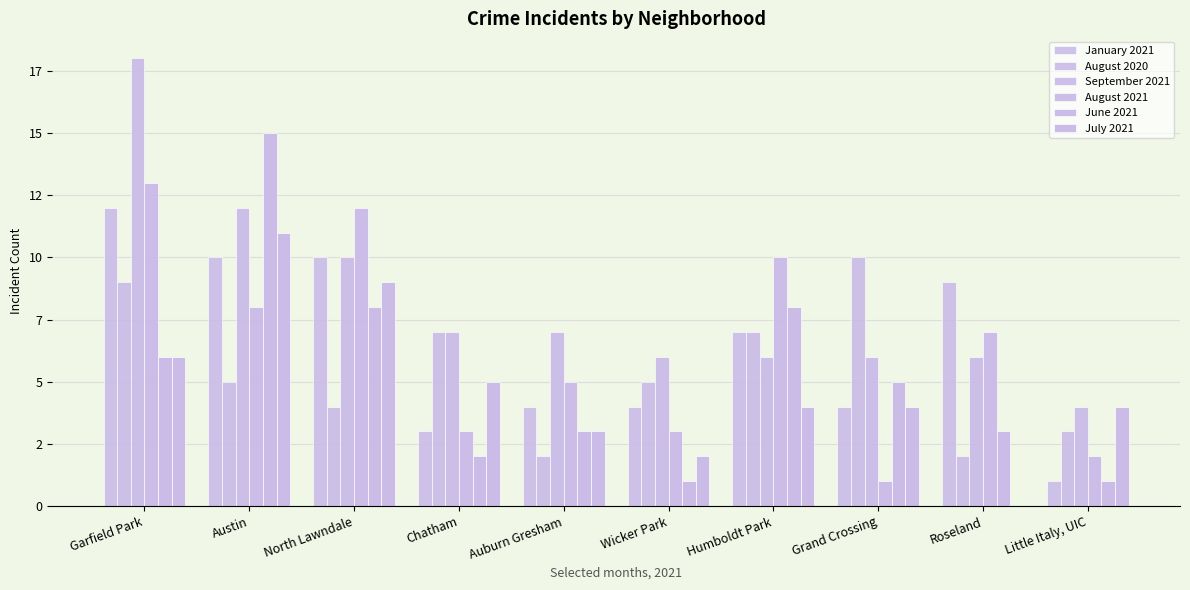

Are the bars horizontal?

No